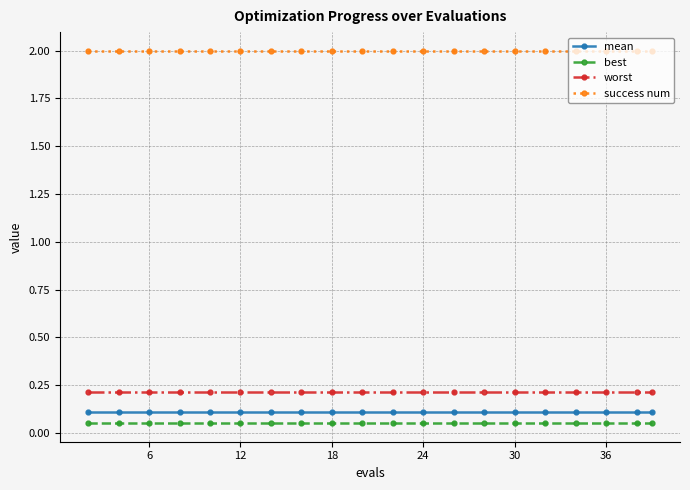

What is the average value of the success num series?

2.0